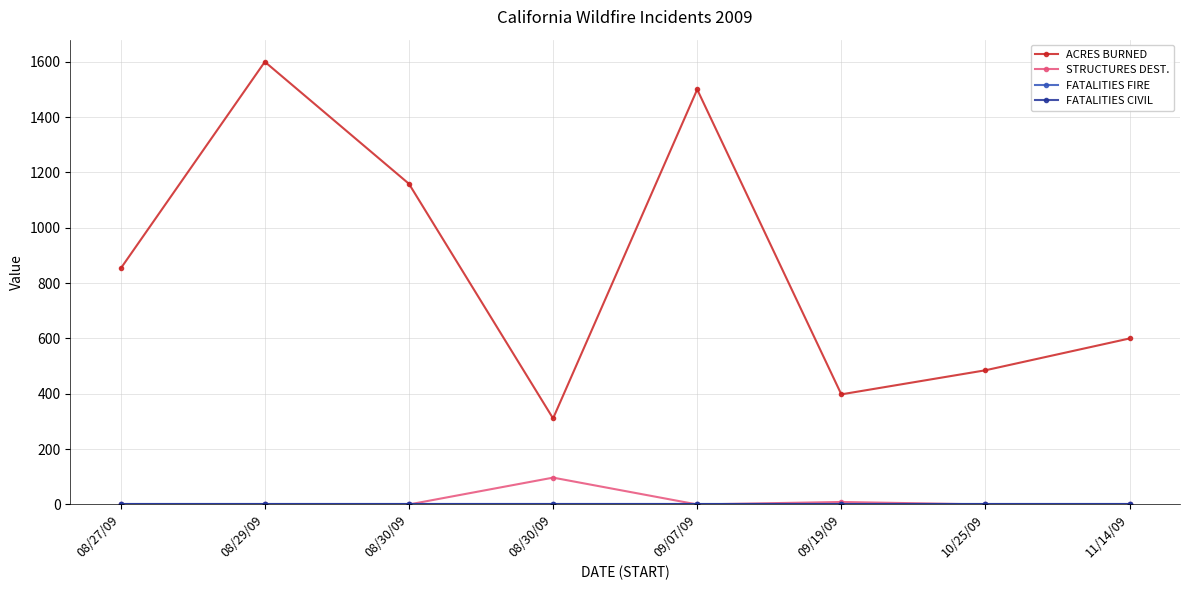

What is the label of the 1st point from the left?

08/27/09